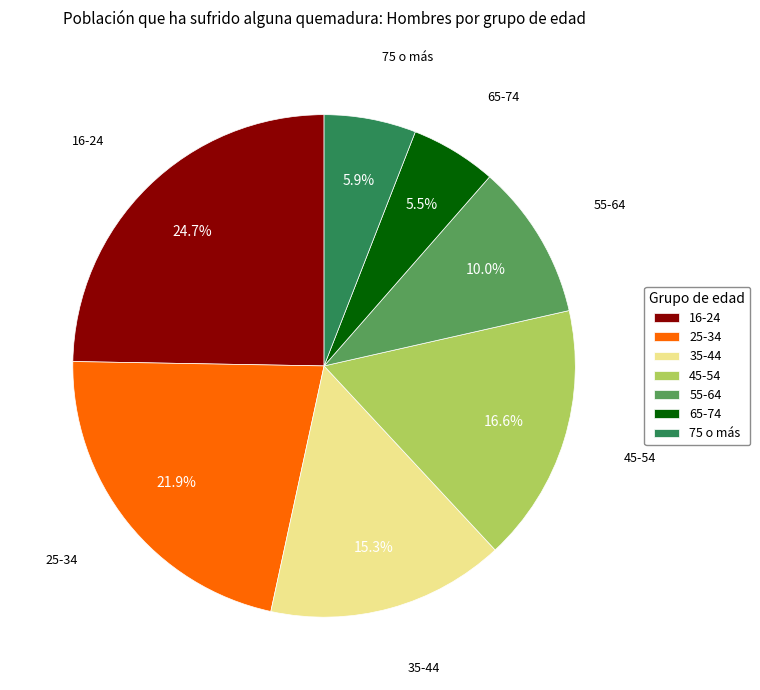

Which has a higher value, 55-64 or 16-24?

16-24